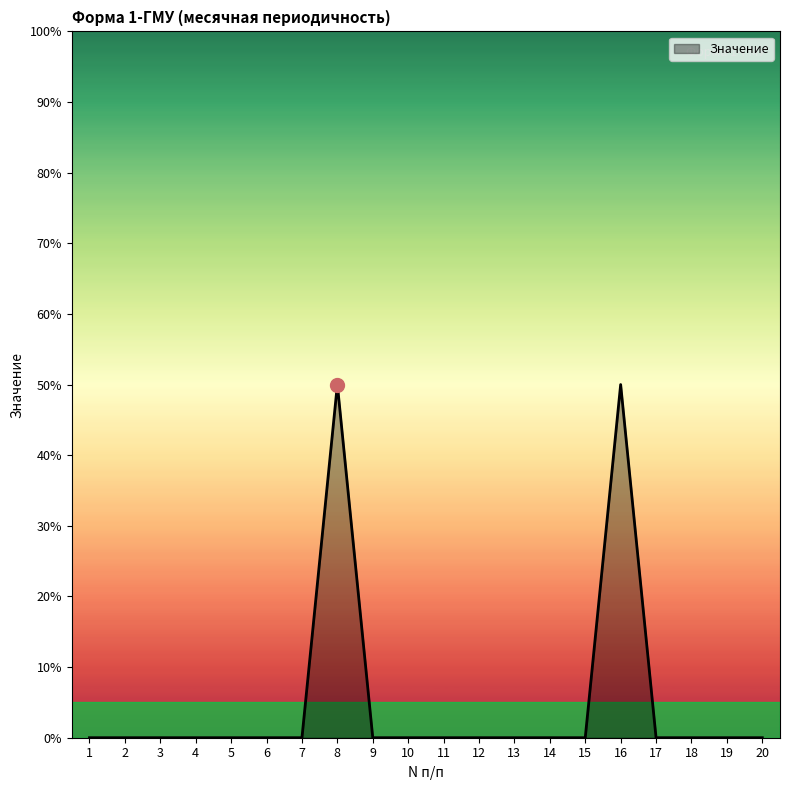

Is this an area chart (filled region under the line)?

Yes